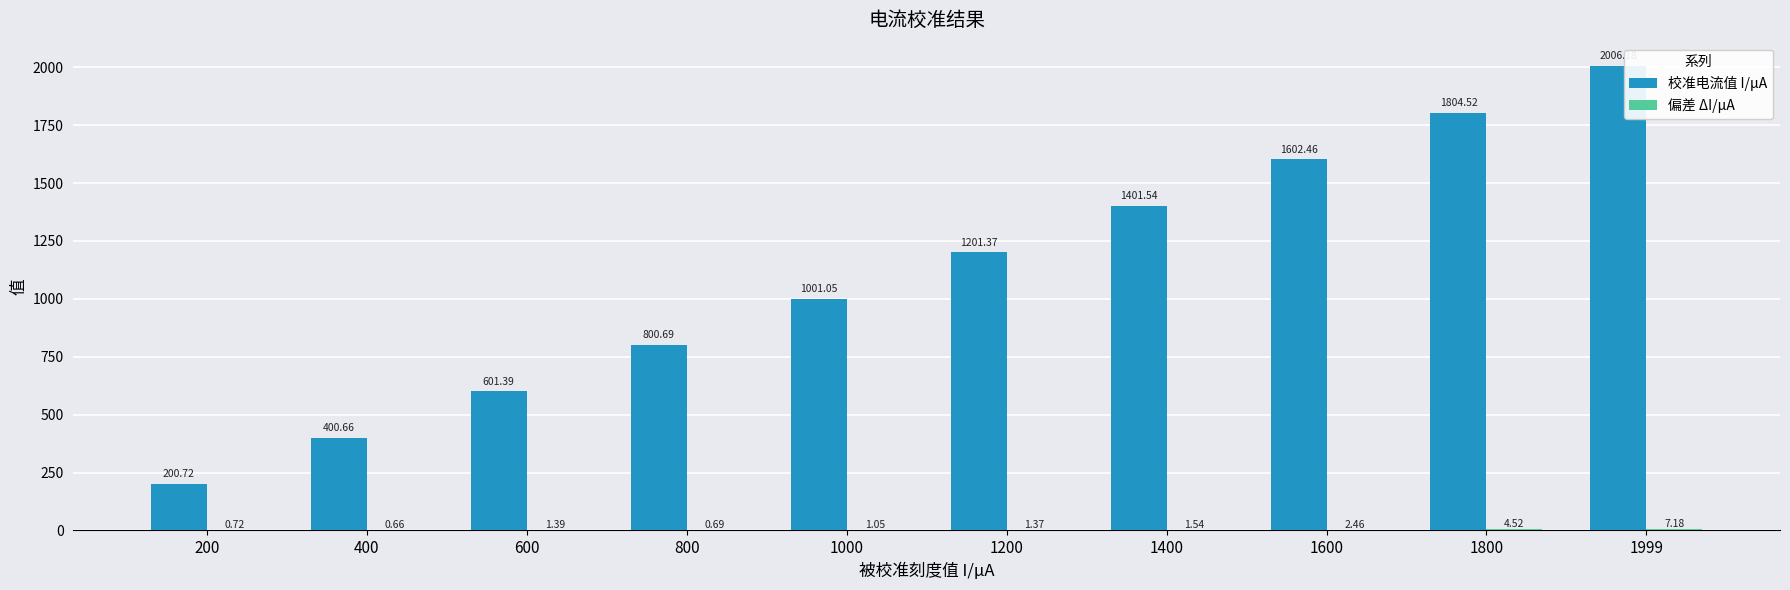

Between 1200 and 1800, which series saw the biggest shift?

校准电流值 I/μA